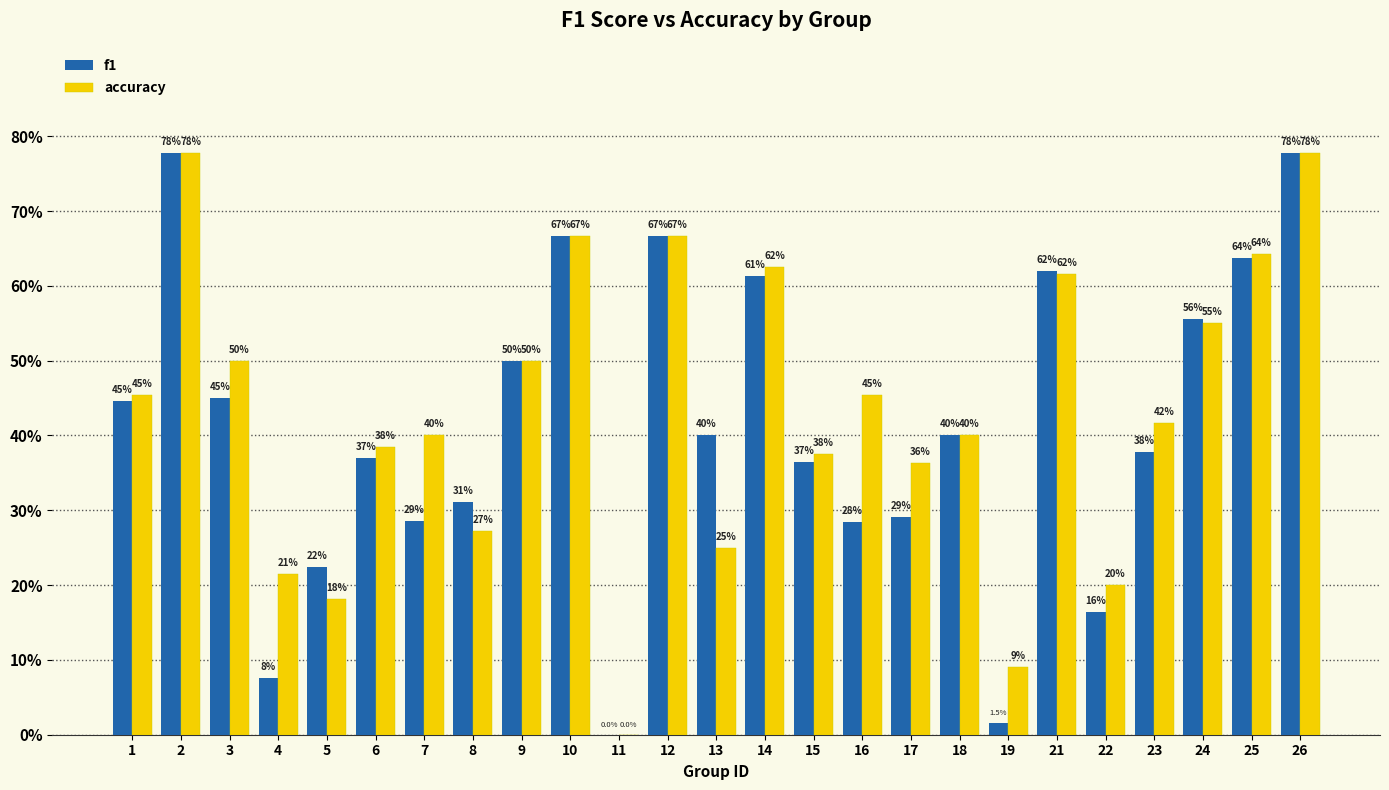

What is the difference between the maximum and minimum values in the accuracy series?

0.8